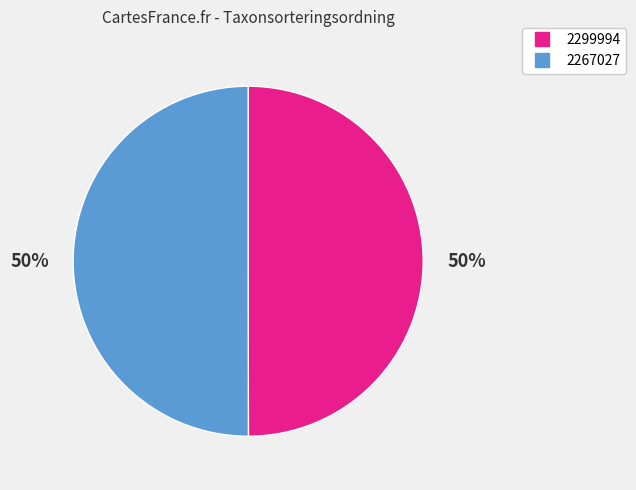

How many slices are in this pie chart?

2